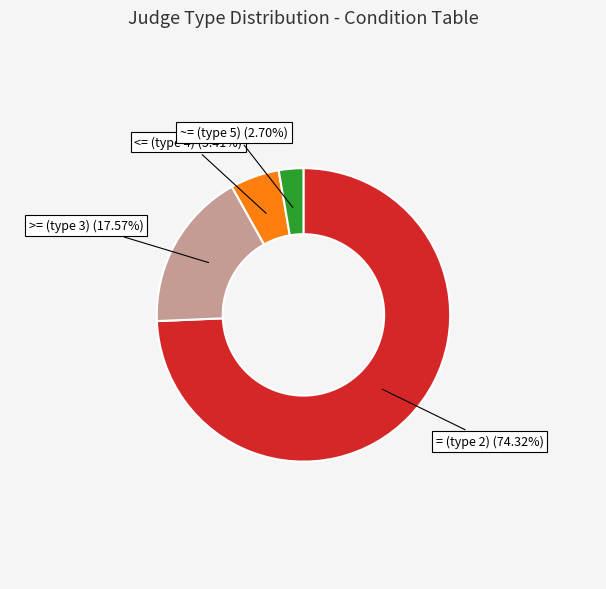

What is the ratio of the value at ~= (type 5) to the value at >= (type 3)?

0.2